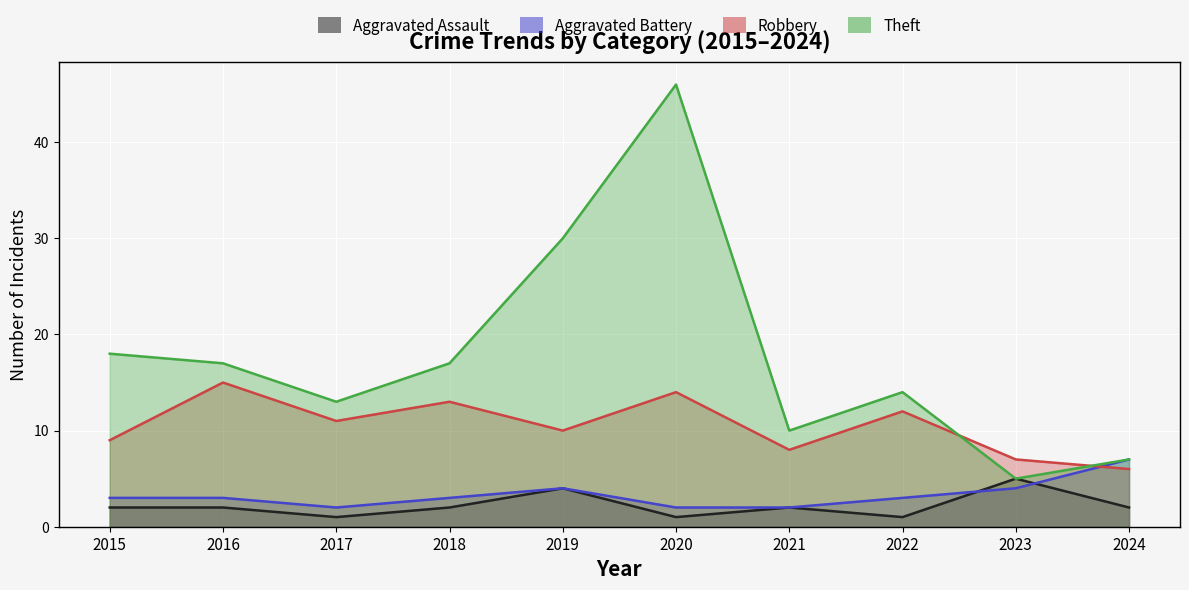

What are all the series names shown in the legend?

Aggravated Assault, Aggravated Battery, Robbery, Theft